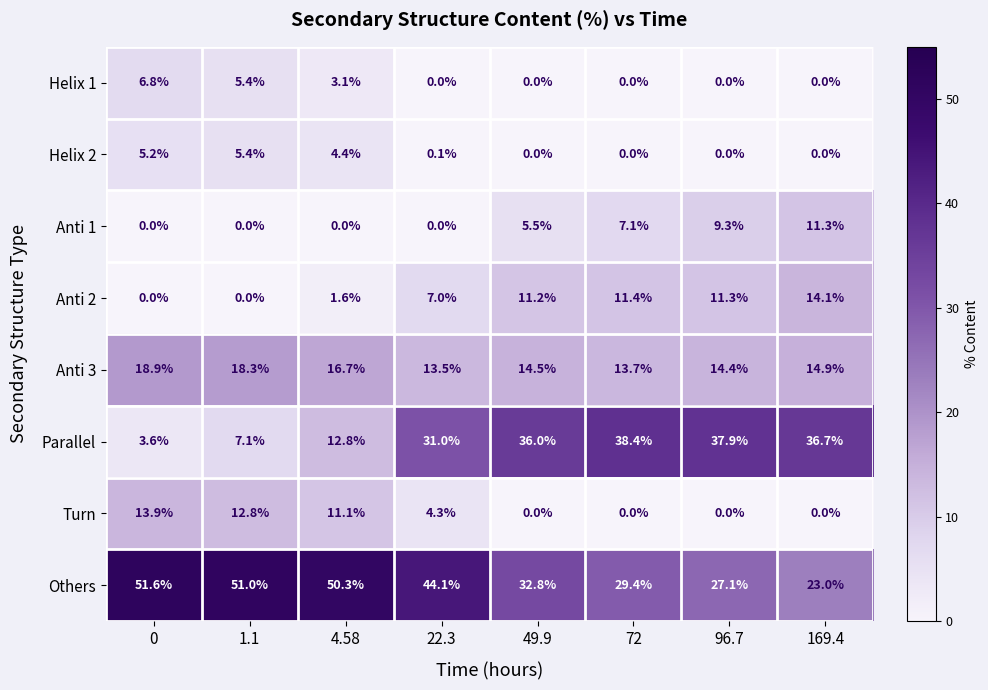

Is it true that Parallel equals 48.9 at 22.3?

False